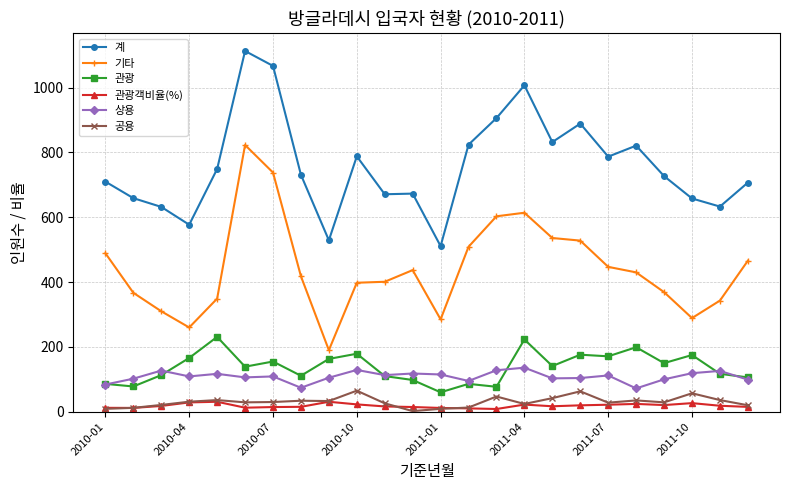

What is the value of the 관광 point at the 5th from the left?

231.0